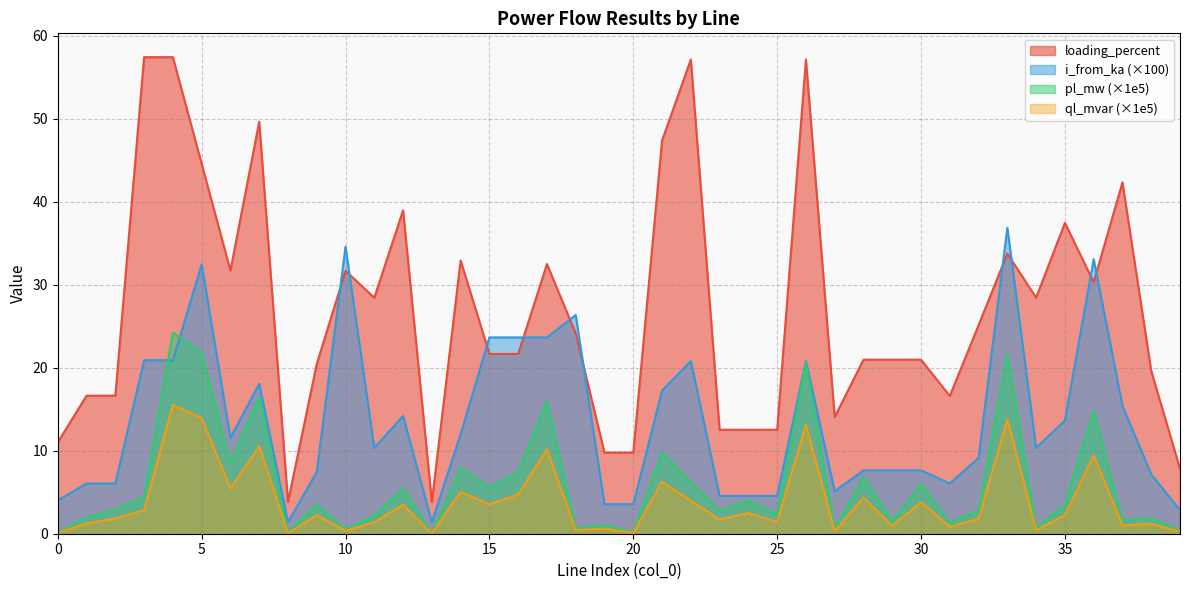

At which category does i_from_ka reach its first local peak?

1